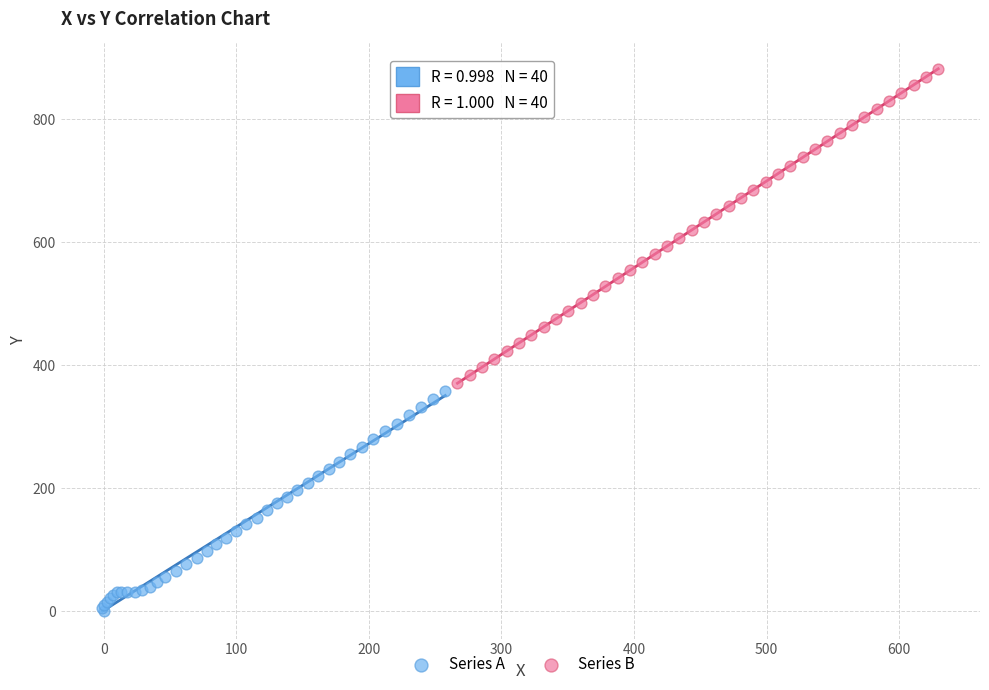

What are all the series names shown in the legend?

Series A, Series B